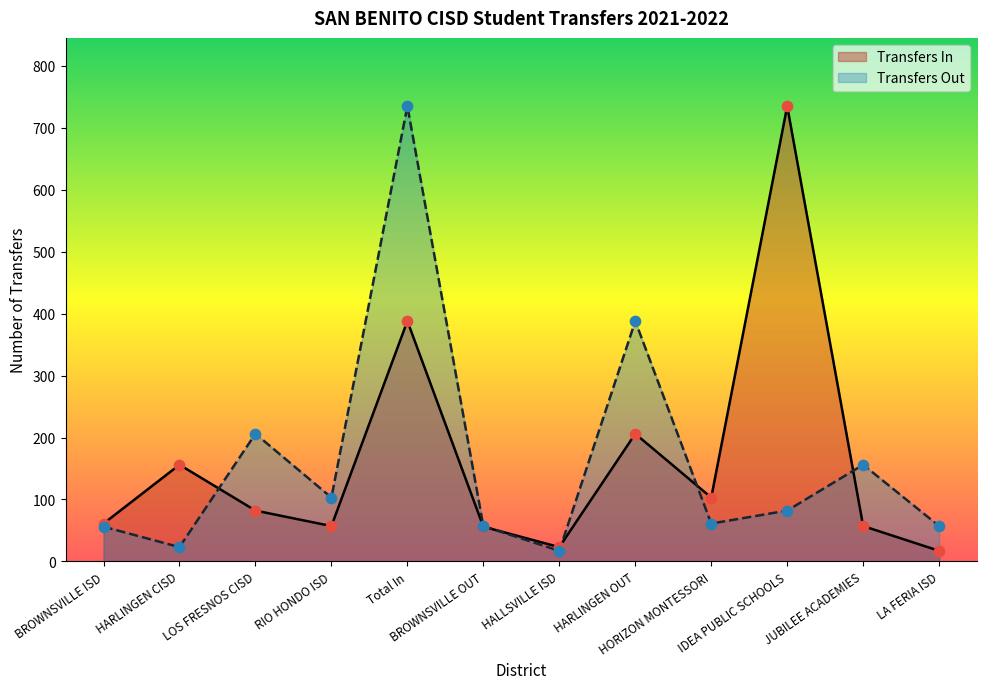

At which category is the sum across all series the highest?

Total In